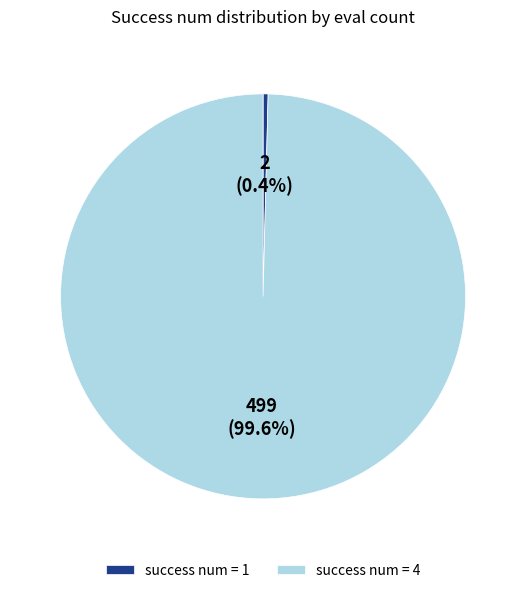

Which has a higher value, success num = 4 or success num = 1?

success num = 4